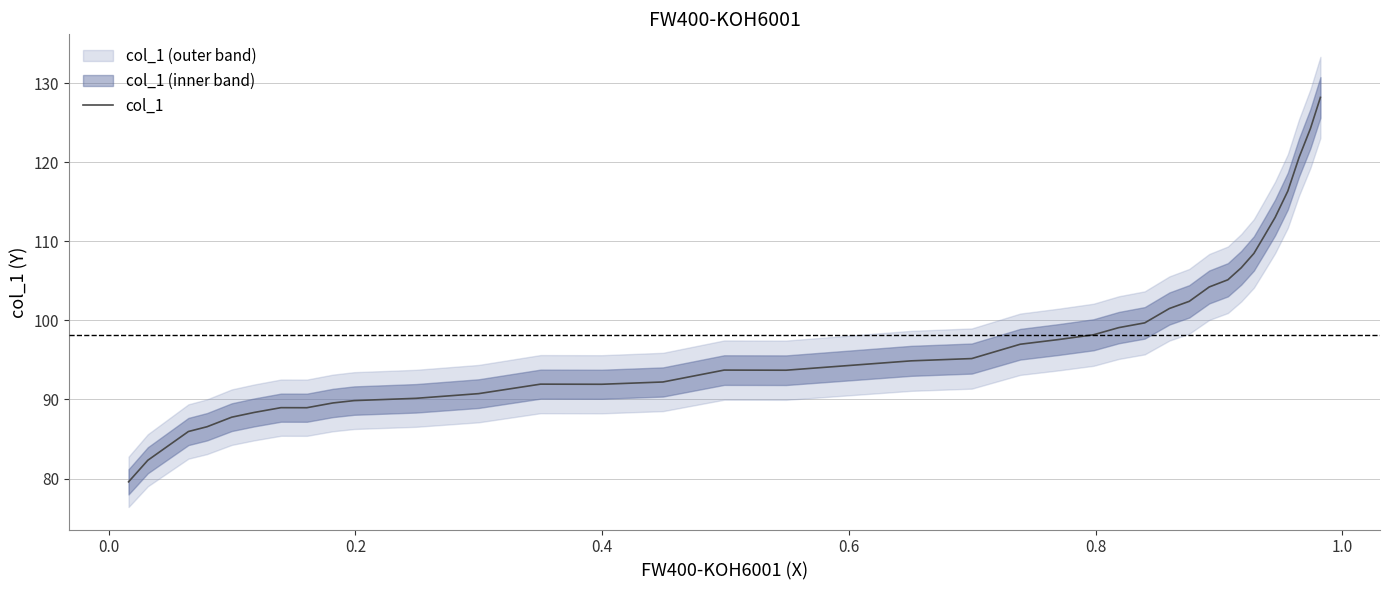

What is the greatest value displayed?

128.2